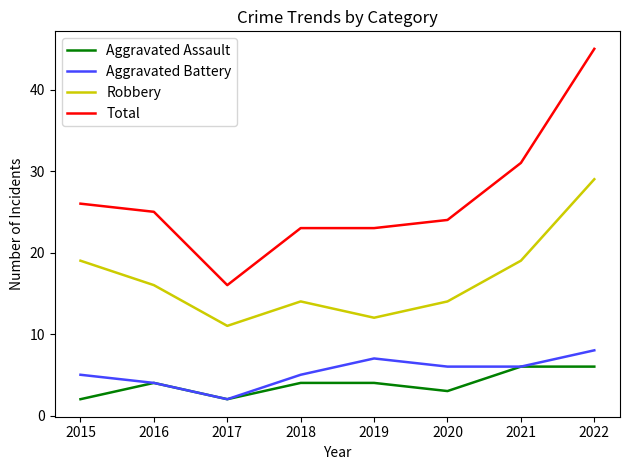

Rank the series at 2015 from lowest to highest value.

Aggravated Assault, Aggravated Battery, Robbery, Total